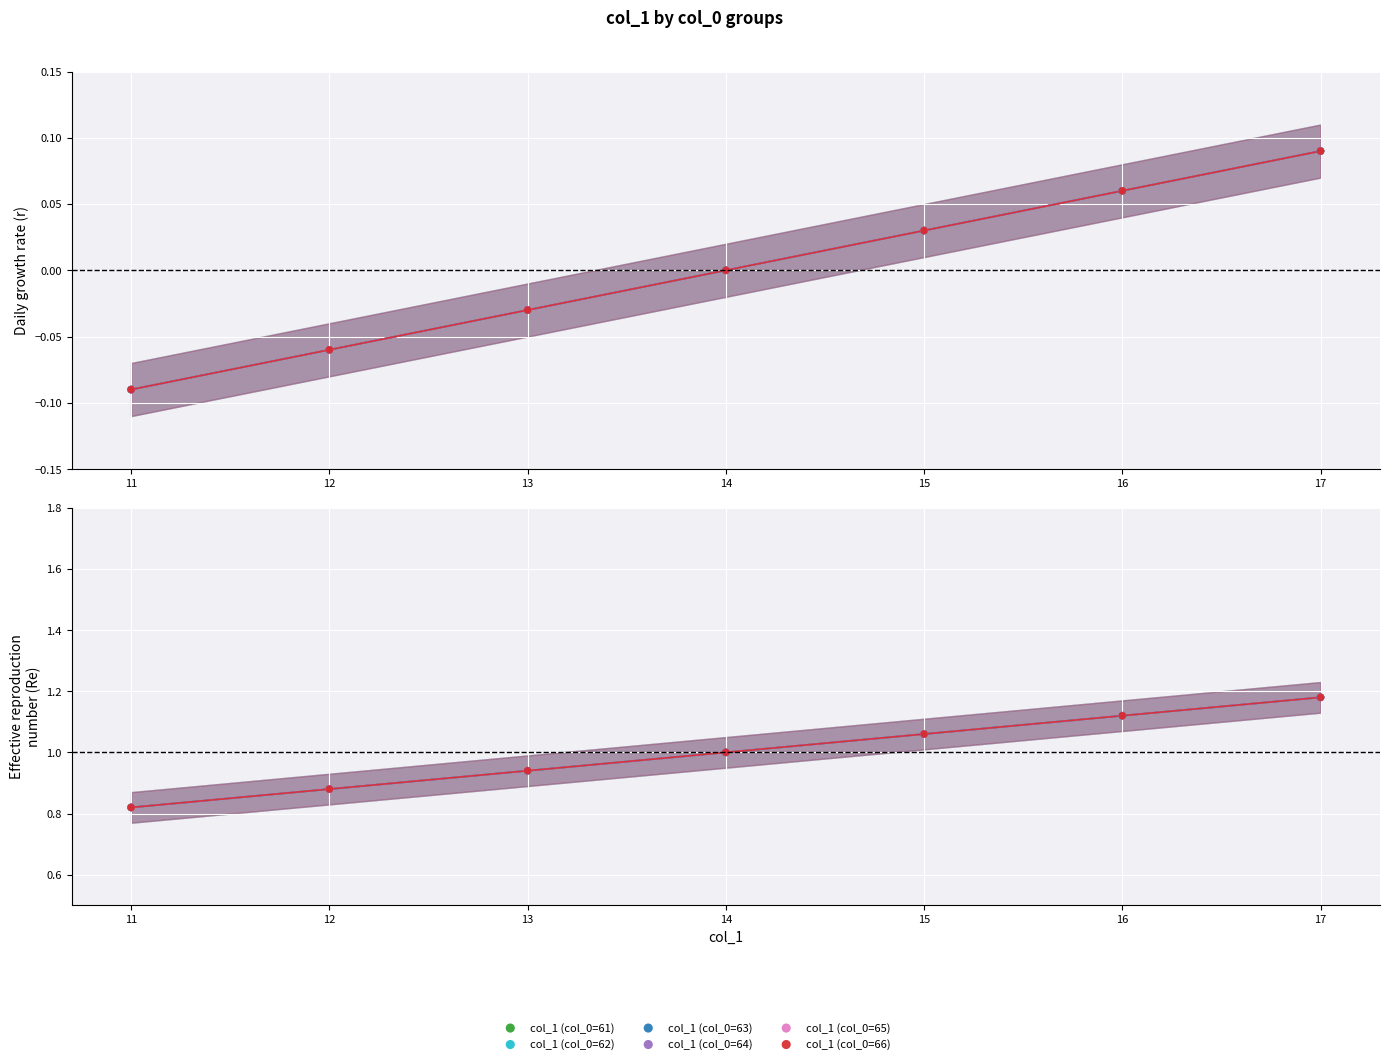

Which series contains the lowest Y value?

col_1 (col_0=61)